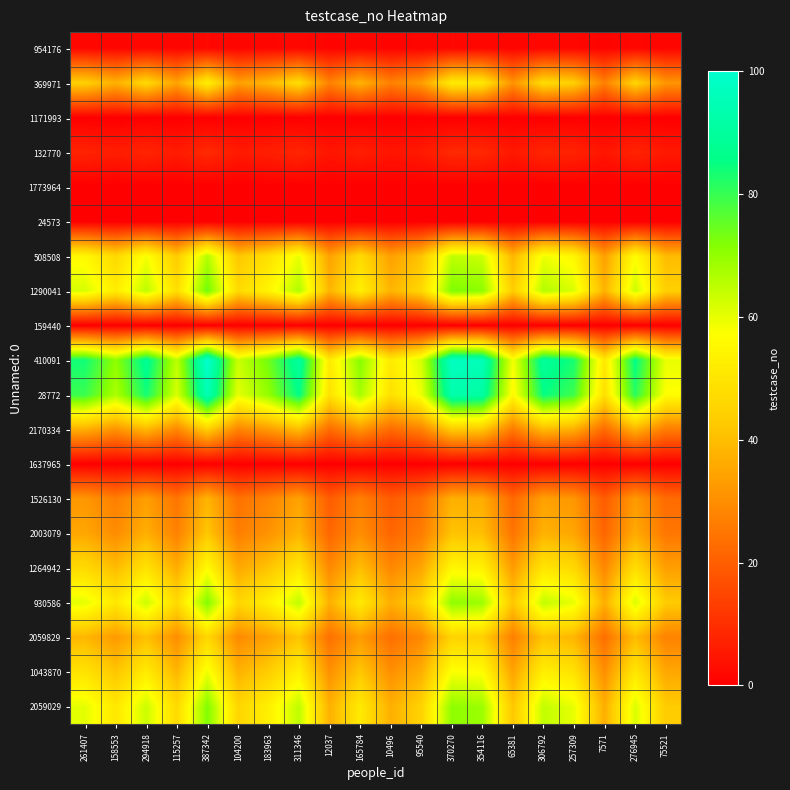

Reading left to right, what are all the values shown in this chart?

954176: 261407=1.7	158553=1.4	294918=1.8	115257=1.3	387342=2.0	104200=1.3	183963=1.5	311346=1.8	12037=1.0	165784=1.4	10496=1.0	95540=1.2	370270=2.0	354116=1.9	65381=1.2	306792=1.8	257309=1.7	7571=1.0	276945=1.7	75521=1.2
369971: 261407=44.4	158553=37.3	294918=46.7	115257=34.4	387342=53.0	104200=33.6	183963=39.1	311346=47.8	12037=27.3	165784=37.8	10496=27.2	95540=33.0	370270=51.8	354116=50.7	65381=31.0	306792=47.5	257309=44.1	7571=27.0	276945=45.4	75521=31.7
1171993: 261407=0.0	158553=0.0	294918=0.0	115257=0.0	387342=0.0	104200=0.0	183963=0.0	311346=0.0	12037=0.0	165784=0.0	10496=0.0	95540=0.0	370270=0.0	354116=0.0	65381=0.0	306792=0.0	257309=0.0	7571=0.0	276945=0.0	75521=0.0
132770: 261407=7.5	158553=6.3	294918=7.9	115257=5.8	387342=9.0	104200=5.7	183963=6.6	311346=8.1	12037=4.6	165784=6.4	10496=4.6	95540=5.6	370270=8.8	354116=8.6	65381=5.3	306792=8.1	257309=7.5	7571=4.6	276945=7.7	75521=5.4
1773964: 261407=0.0	158553=0.0	294918=0.0	115257=0.0	387342=0.0	104200=0.0	183963=0.0	311346=0.0	12037=0.0	165784=0.0	10496=0.0	95540=0.0	370270=0.0	354116=0.0	65381=0.0	306792=0.0	257309=0.0	7571=0.0	276945=0.0	75521=0.0
24573: 261407=0.0	158553=0.0	294918=0.0	115257=0.0	387342=0.0	104200=0.0	183963=0.0	311346=0.0	12037=0.0	165784=0.0	10496=0.0	95540=0.0	370270=0.0	354116=0.0	65381=0.0	306792=0.0	257309=0.0	7571=0.0	276945=0.0	75521=0.0
508508: 261407=55.3	158553=46.5	294918=58.1	115257=42.8	387342=66.0	104200=41.9	183963=48.7	311346=59.5	12037=34.0	165784=47.1	10496=33.9	95540=41.1	370270=64.5	354116=63.2	65381=38.6	306792=59.1	257309=54.9	7571=33.6	276945=56.6	75521=39.4
1290041: 261407=62.0	158553=52.1	294918=65.2	115257=48.0	387342=74.0	104200=47.0	183963=54.6	311346=66.7	12037=38.1	165784=52.8	10496=38.0	95540=46.1	370270=72.4	354116=70.8	65381=43.2	306792=66.3	257309=61.6	7571=37.7	276945=63.5	75521=44.2
159440: 261407=0.0	158553=0.0	294918=0.0	115257=0.0	387342=0.0	104200=0.0	183963=0.0	311346=0.0	12037=0.0	165784=0.0	10496=0.0	95540=0.0	370270=0.0	354116=0.0	65381=0.0	306792=0.0	257309=0.0	7571=0.0	276945=0.0	75521=0.0
410091: 261407=83.7	158553=70.5	294918=88.1	115257=64.9	387342=100.0	104200=63.5	183963=73.7	311346=90.2	12037=51.6	165784=71.4	10496=51.4	95540=62.3	370270=97.8	354116=95.7	65381=58.4	306792=89.6	257309=83.2	7571=51.0	276945=85.7	75521=59.7
28772: 261407=79.6	158553=66.9	294918=83.7	115257=61.6	387342=95.0	104200=60.3	183963=70.1	311346=85.7	12037=49.0	165784=67.8	10496=48.8	95540=59.2	370270=92.9	354116=90.9	65381=55.5	306792=85.1	257309=79.1	7571=48.4	276945=81.5	75521=56.8
2170334: 261407=36.8	158553=31.0	294918=38.8	115257=28.5	387342=44.0	104200=27.9	183963=32.4	311346=39.7	12037=22.7	165784=31.4	10496=22.6	95540=27.4	370270=43.0	354116=42.1	65381=25.7	306792=39.4	257309=36.6	7571=22.4	276945=37.7	75521=26.3
1637965: 261407=0.0	158553=0.0	294918=0.0	115257=0.0	387342=0.0	104200=0.0	183963=0.0	311346=0.0	12037=0.0	165784=0.0	10496=0.0	95540=0.0	370270=0.0	354116=0.0	65381=0.0	306792=0.0	257309=0.0	7571=0.0	276945=0.0	75521=0.0
1526130: 261407=31.8	158553=26.8	294918=33.5	115257=24.7	387342=38.0	104200=24.1	183963=28.0	311346=34.3	12037=19.6	165784=27.1	10496=19.5	95540=23.7	370270=37.2	354116=36.4	65381=22.2	306792=34.0	257309=31.6	7571=19.4	276945=32.6	75521=22.7
2003079: 261407=35.2	158553=29.6	294918=37.0	115257=27.2	387342=42.0	104200=26.6	183963=31.0	311346=37.9	12037=21.7	165784=30.0	10496=21.6	95540=26.2	370270=41.1	354116=40.2	65381=24.5	306792=37.6	257309=35.0	7571=21.4	276945=36.0	75521=25.1
1264942: 261407=46.9	158553=39.5	294918=49.3	115257=36.3	387342=56.0	104200=35.5	183963=41.3	311346=50.5	12037=28.9	165784=40.0	10496=28.8	95540=34.9	370270=54.8	354116=53.6	65381=32.7	306792=50.2	257309=46.6	7571=28.5	276945=48.0	75521=33.5
930586: 261407=60.3	158553=50.7	294918=63.4	115257=46.7	387342=72.0	104200=45.7	183963=53.1	311346=64.9	12037=37.1	165784=51.4	10496=37.0	95540=44.9	370270=70.4	354116=68.9	65381=42.1	306792=64.5	257309=59.9	7571=36.7	276945=61.7	75521=43.0
2059829: 261407=38.5	158553=32.4	294918=40.5	115257=29.8	387342=46.0	104200=29.2	183963=33.9	311346=41.5	12037=23.7	165784=32.8	10496=23.6	95540=28.7	370270=45.0	354116=44.0	65381=26.9	306792=41.2	257309=38.3	7571=23.4	276945=39.4	75521=27.5
1043870: 261407=49.4	158553=41.6	294918=52.0	115257=38.3	387342=59.0	104200=37.4	183963=43.5	311346=53.2	12037=30.4	165784=42.1	10496=30.3	95540=36.8	370270=57.7	354116=56.5	65381=34.5	306792=52.9	257309=49.1	7571=30.1	276945=50.6	75521=35.3
2059029: 261407=60.3	158553=50.7	294918=63.4	115257=46.7	387342=72.0	104200=45.7	183963=53.1	311346=64.9	12037=37.1	165784=51.4	10496=37.0	95540=44.9	370270=70.4	354116=68.9	65381=42.1	306792=64.5	257309=59.9	7571=36.7	276945=61.7	75521=43.0